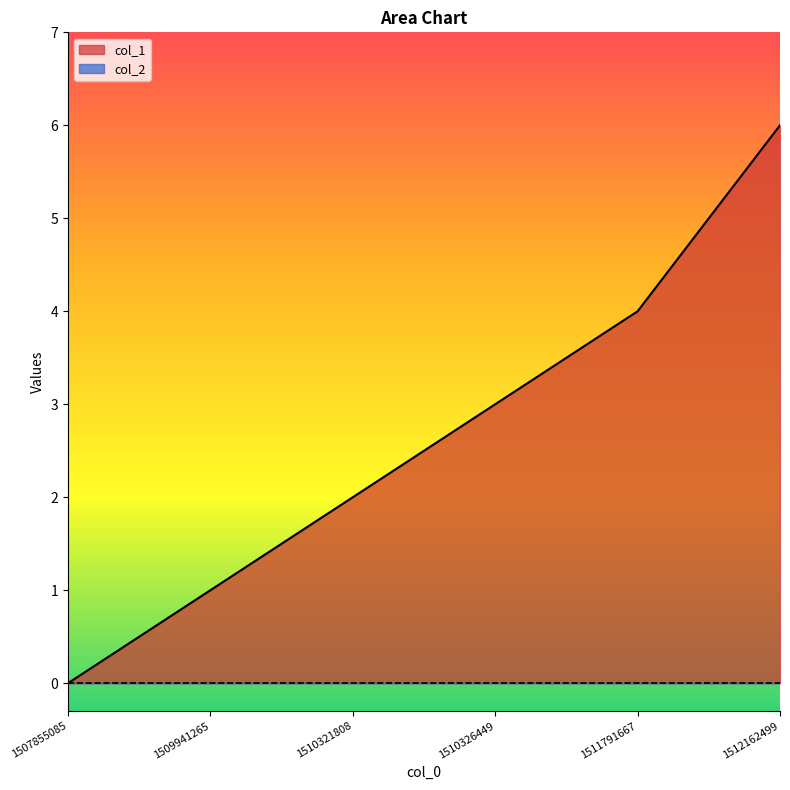

What is the greatest value displayed?

6